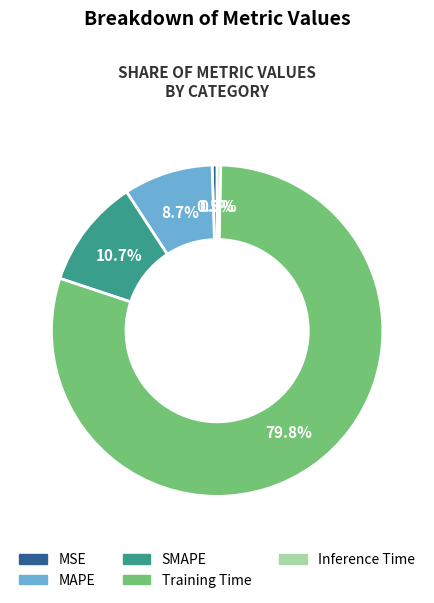

Which has a higher value, Training Time or MSE?

Training Time